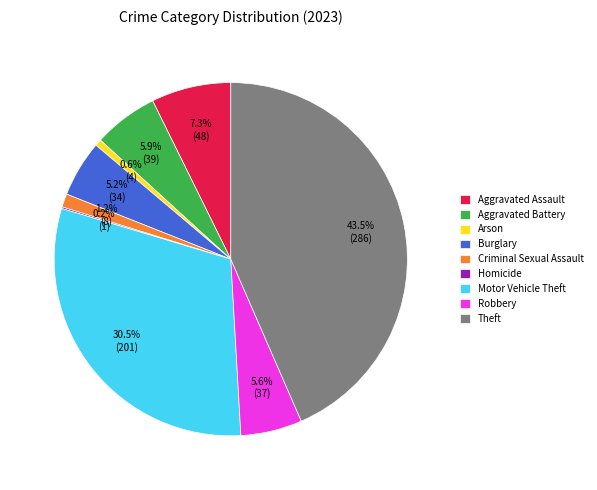

Is Motor Vehicle Theft the majority of the pie?

No